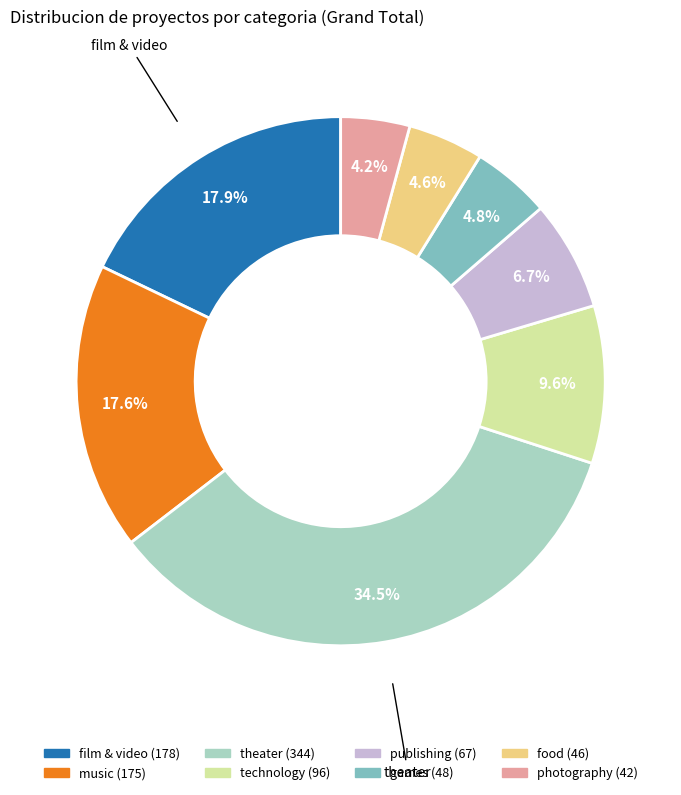

Approximately how many times larger is the value at music compared to technology?

1.8